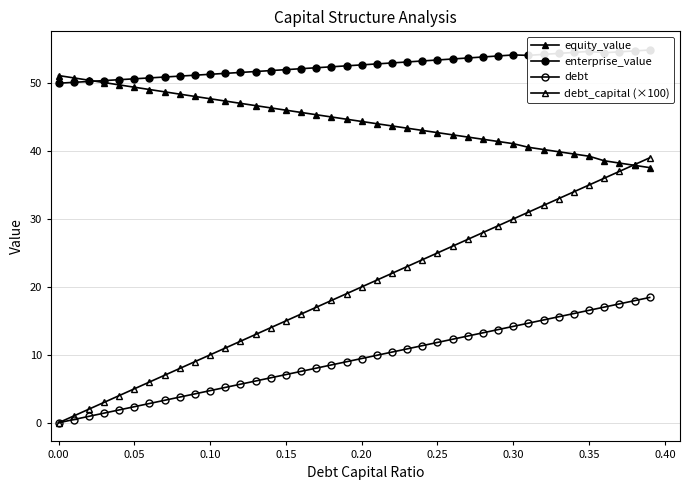

The enterprise_value series shows 54.7 at 0.35. True or false?

True